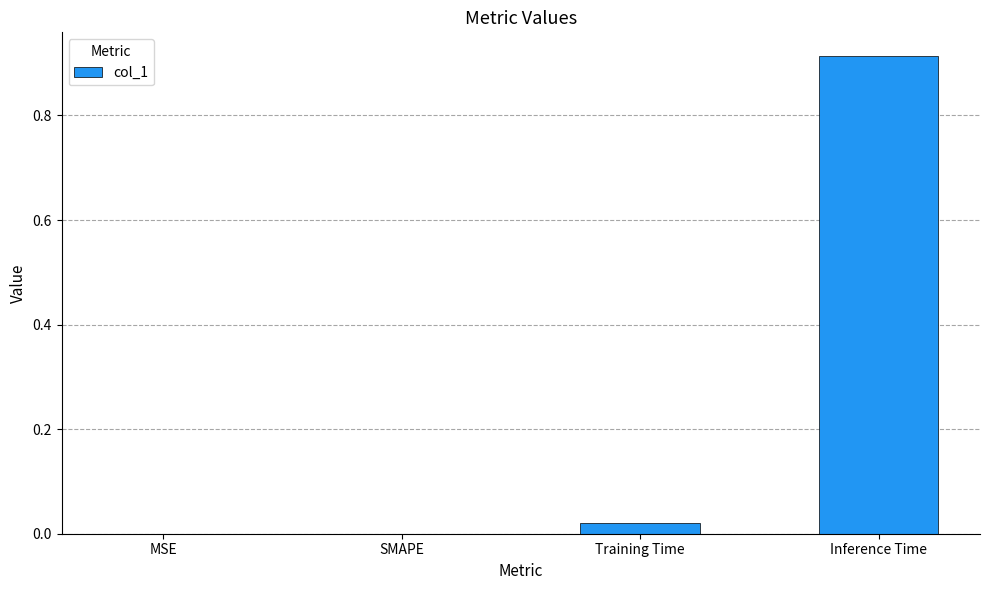

True or false: the data shows -0.6 at SMAPE.

False